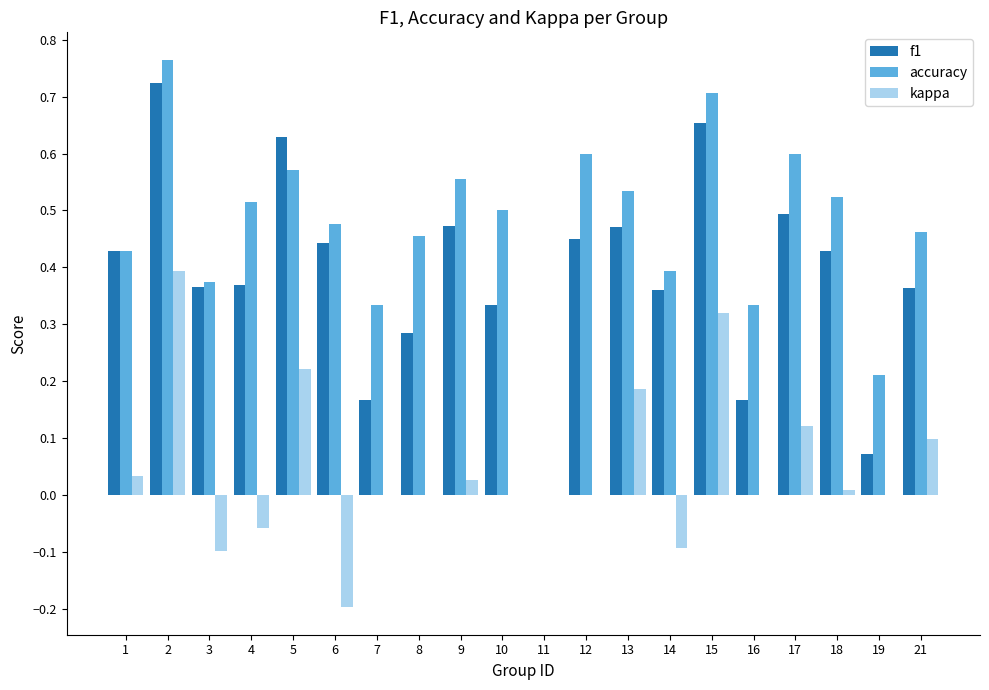

Which series has the largest total across all categories?

accuracy